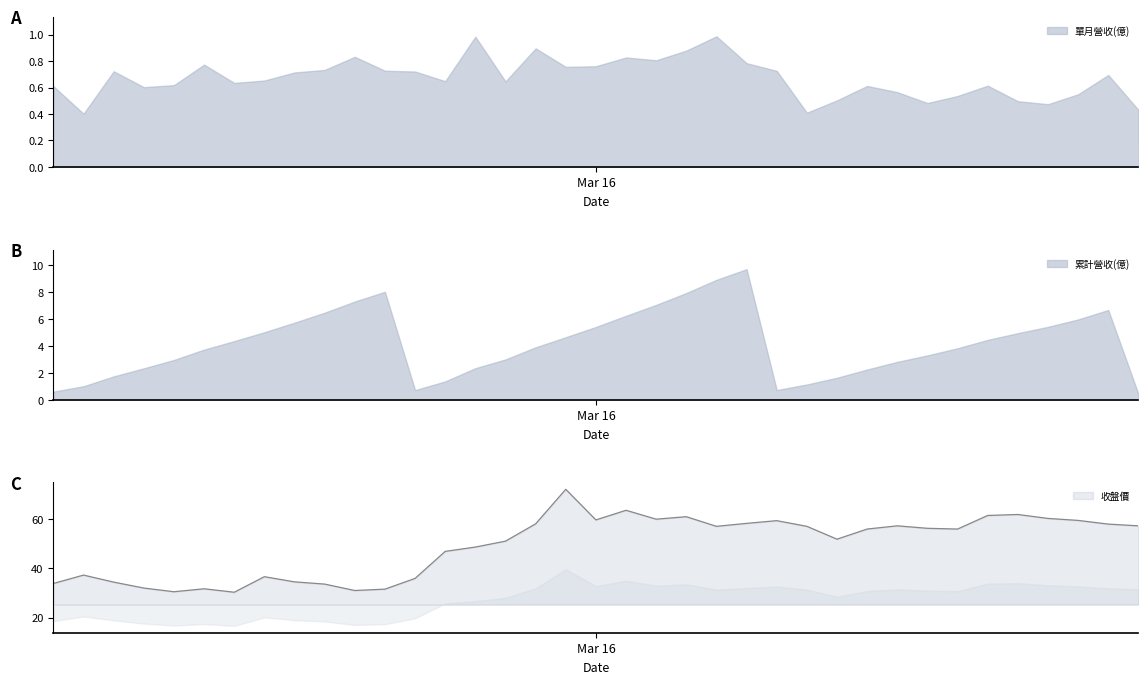

Does the chart have visible grid lines?

No